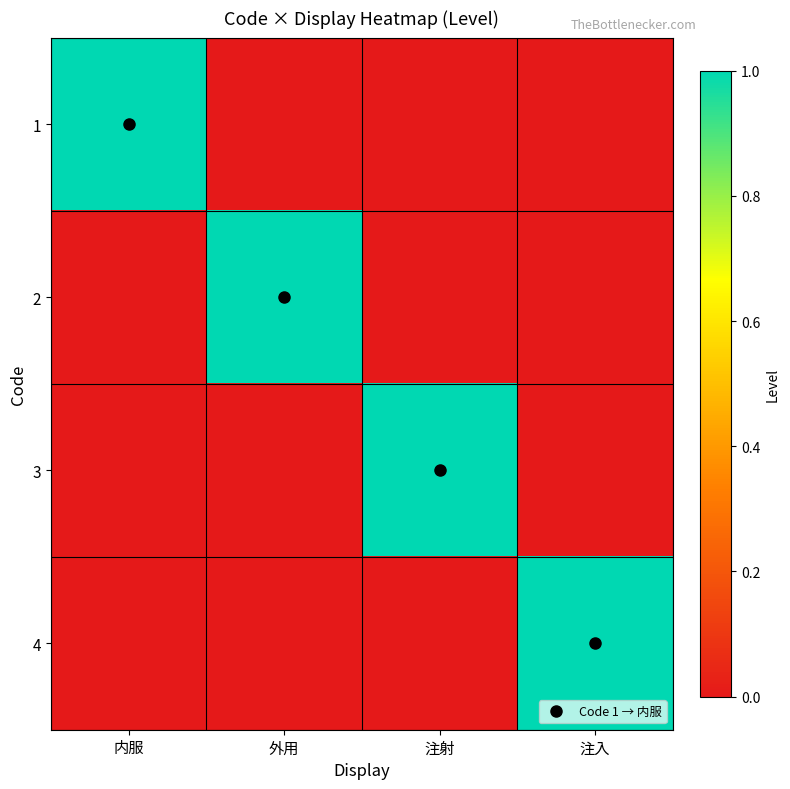

At how many categories does at least one series exceed 0?

4